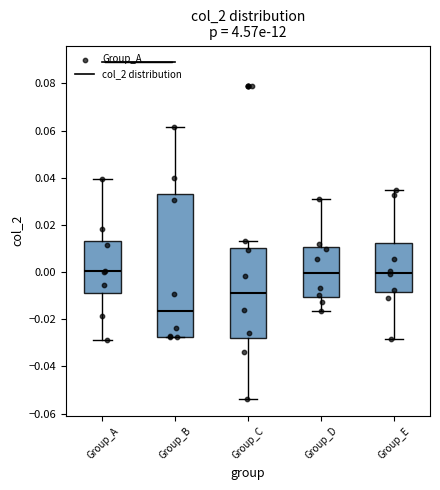

Where does the median line of the box for Group_D sit on the y-axis? The values are not printed on the chart, so give them approximately, as read against the axis.

0.000